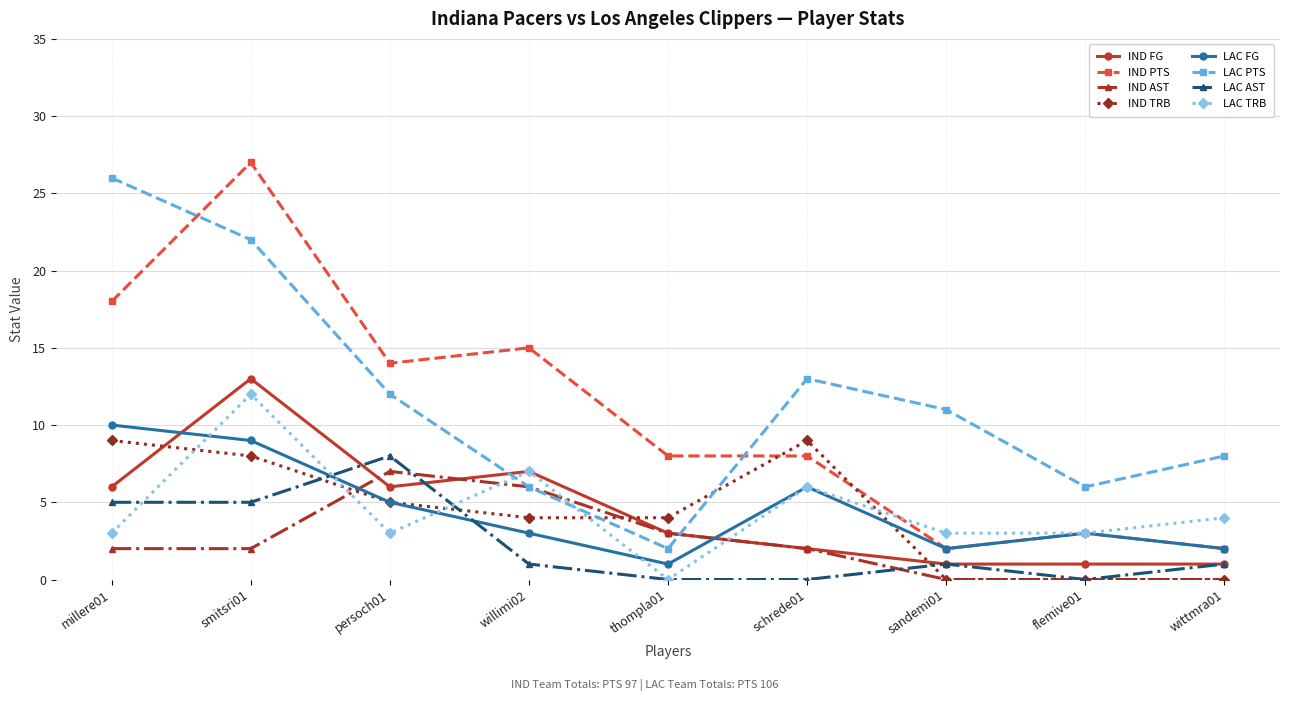

At which category does IND TRB reach its first local peak?

schrede01